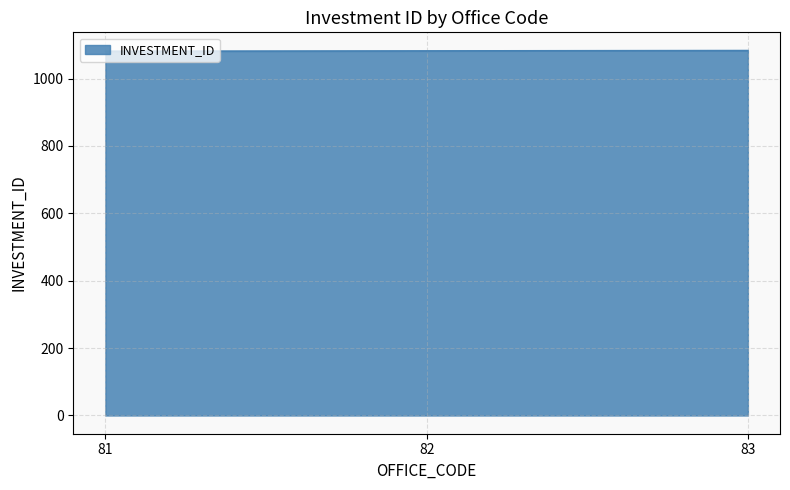

True or false: the data shows 1082 at 82.

True